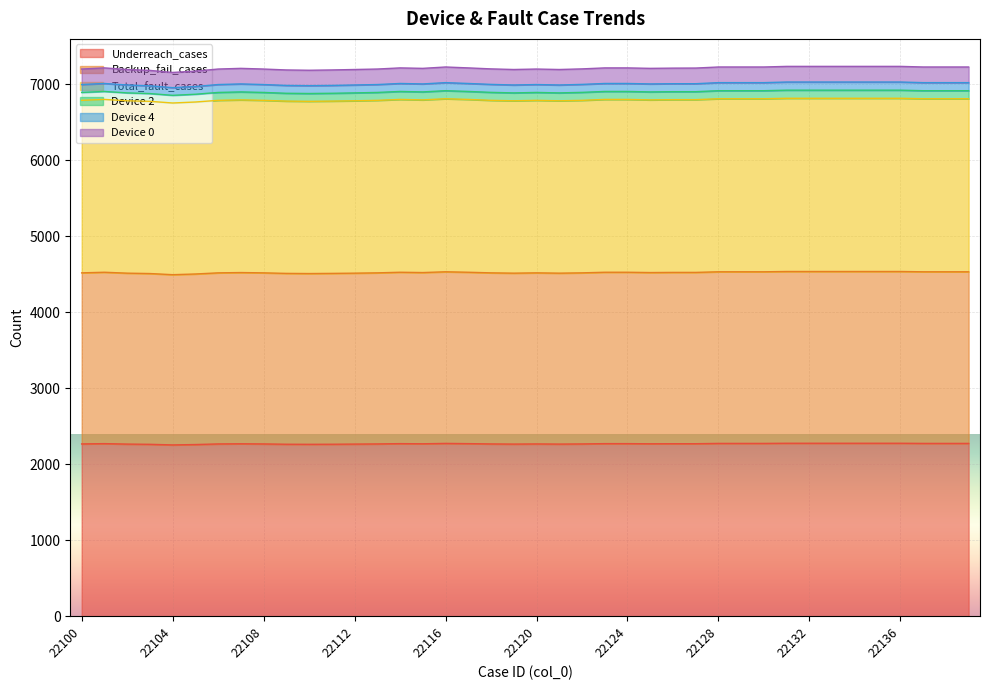

What is the sum of all Underreach_cases values?

90808